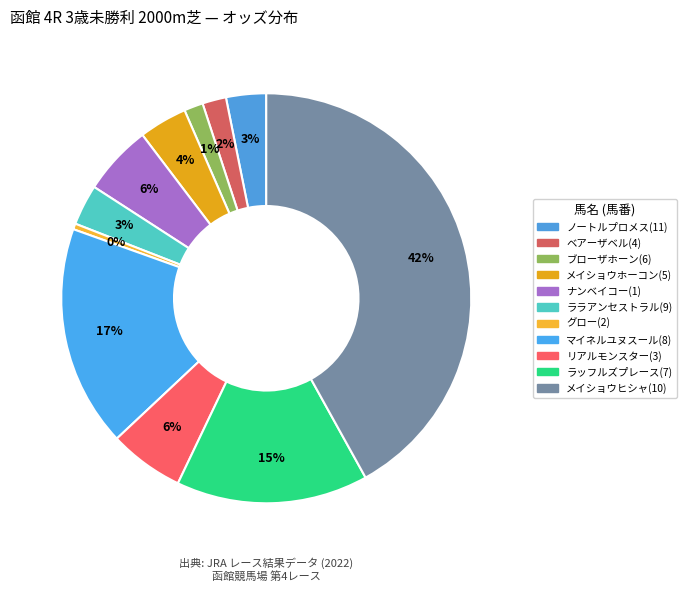

What is the change in value from ノートルプロメス(11) to メイショウヒシャ(10)?

+145.0